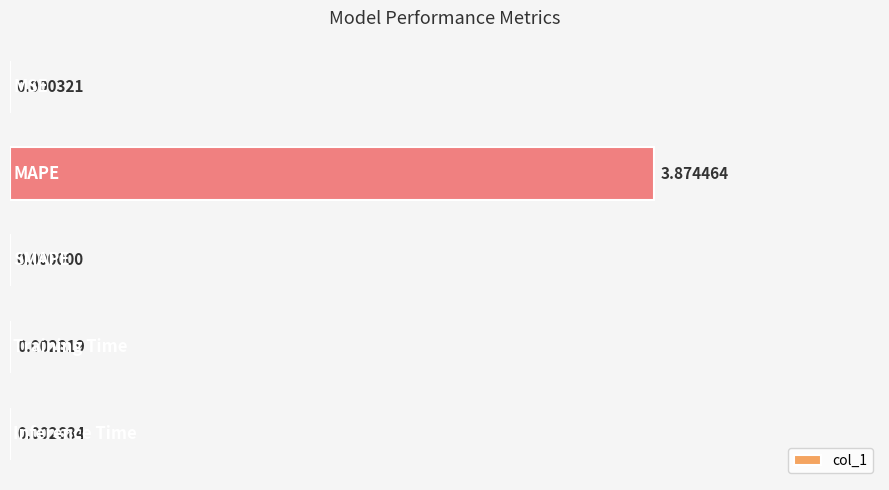

Are the bars horizontal?

Yes